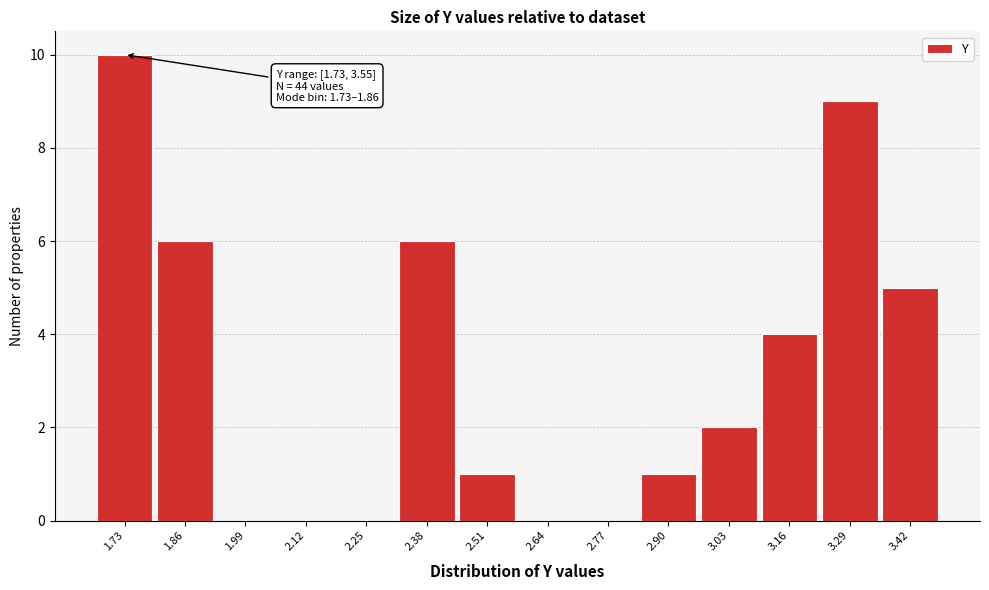

Reading left to right, what are all the values shown in this chart?

1.73=10	1.86=6	1.99=0	2.12=0	2.25=0	2.38=6	2.51=1	2.64=0	2.77=0	2.90=1	3.03=2	3.16=4	3.29=9	3.42=5